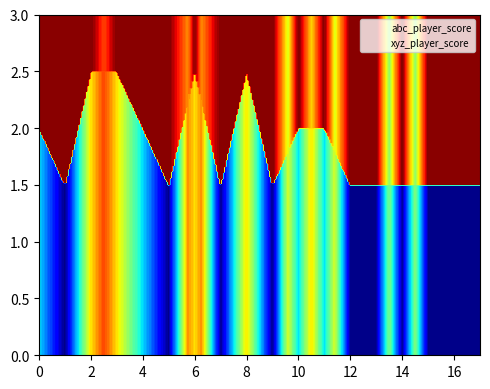

Which series has the largest total across all categories?

abc_player_score